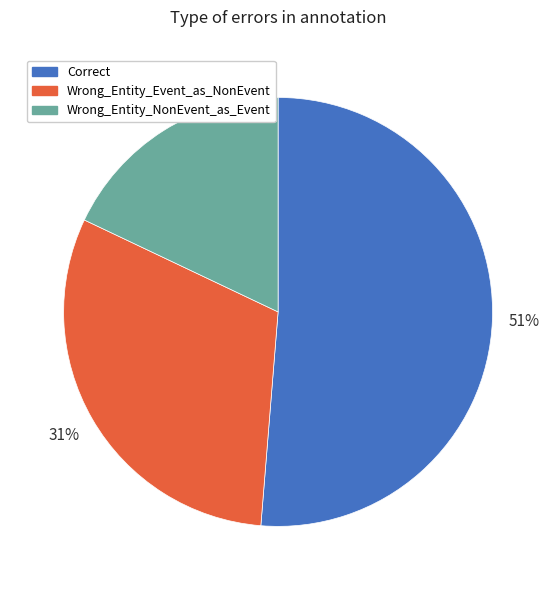

Is it true that Wrong_Entity_NonEvent_as_Event is 18% of the pie?

True